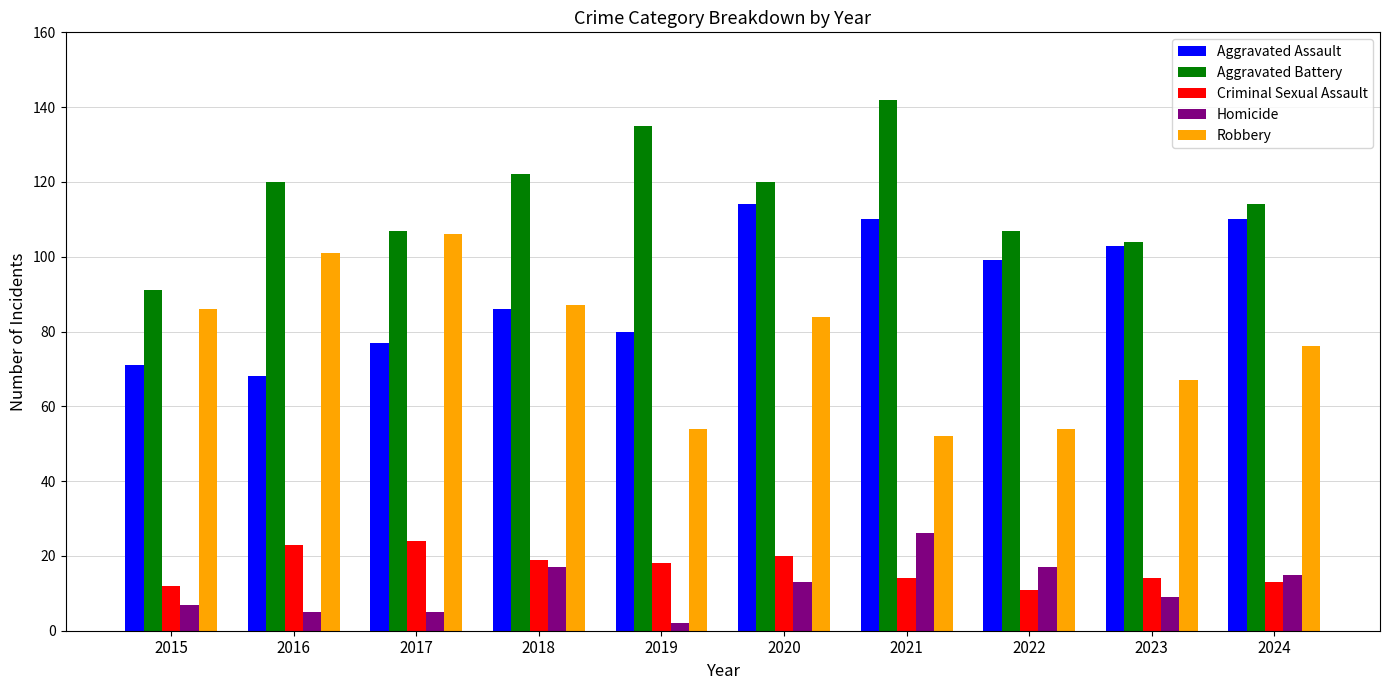

Is it true that Criminal Sexual Assault equals 5 at 2017?

False